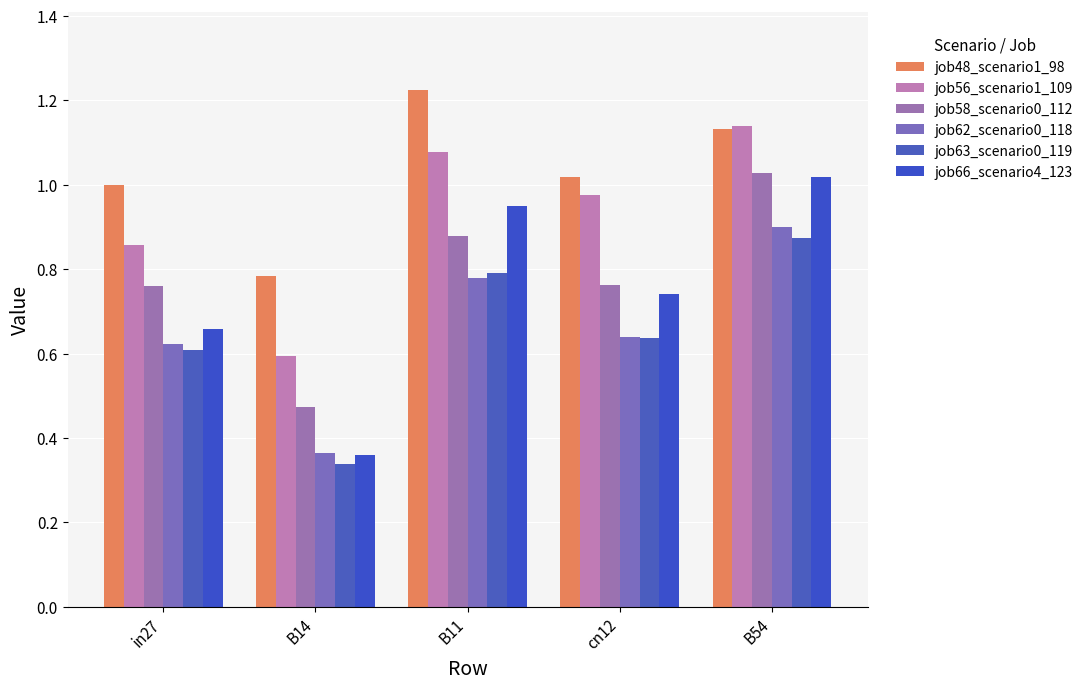

Which series has the largest total across all categories?

job48_scenario1_98